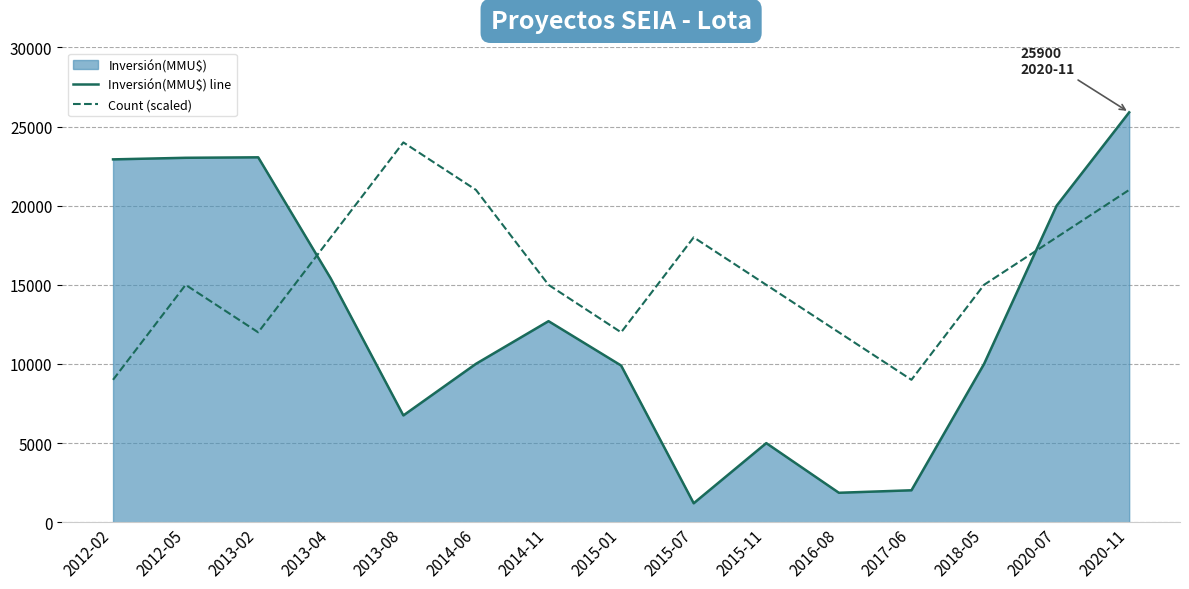

The value of Inversión(MMU$) line at 2017-06 is 2020. True or false?

True